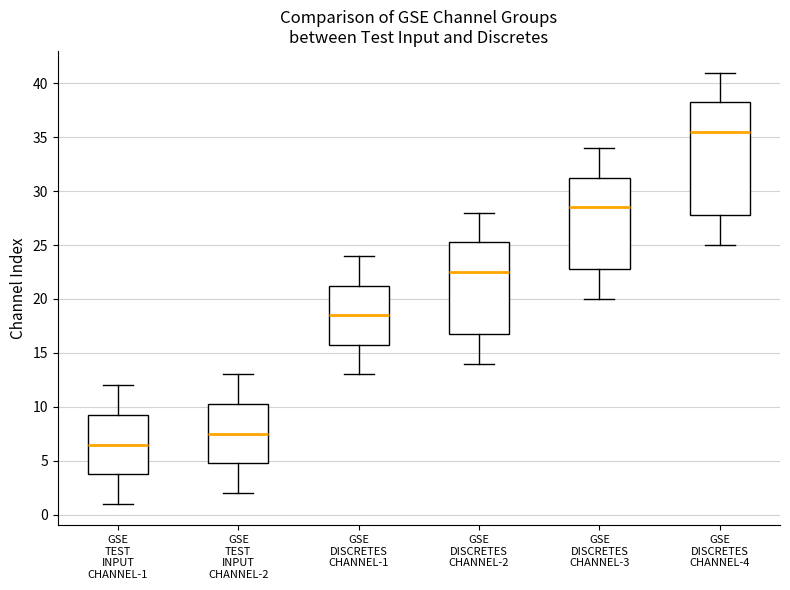

Comparing the boxes themselves (not the whiskers), which one is the tallest?

GSE DISCRETES CHANNEL-4